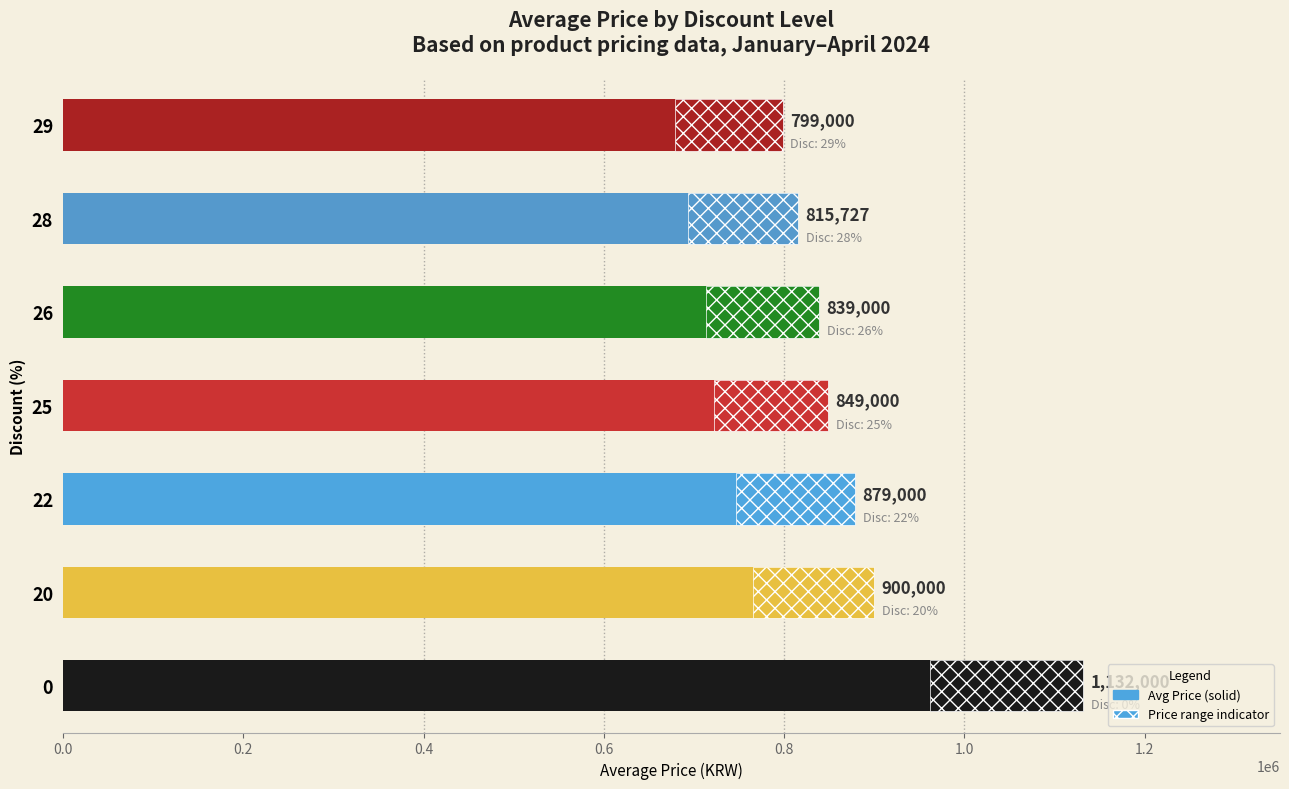

How many bars are there in total?

7